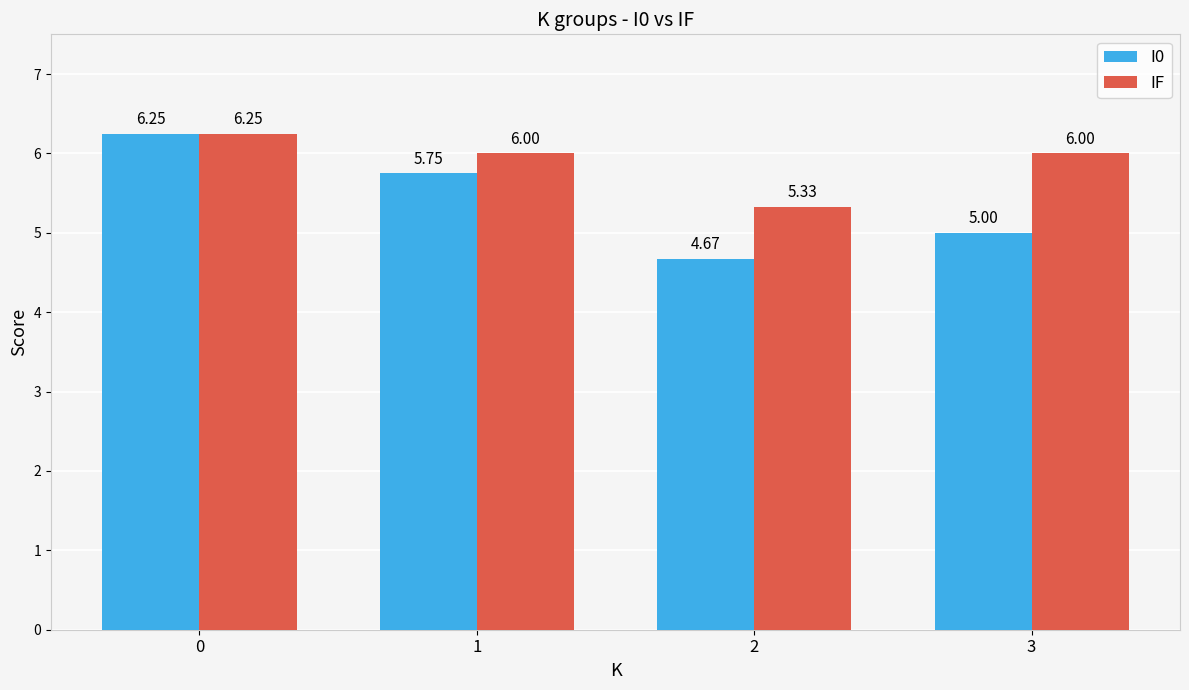

What is the spread (max minus min) of values at 3?

1.0